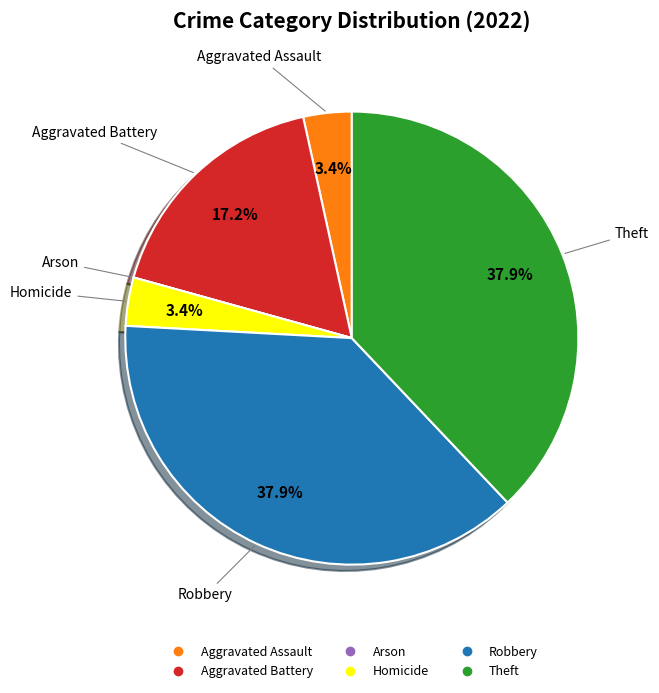

Is there a majority slice in this chart?

No